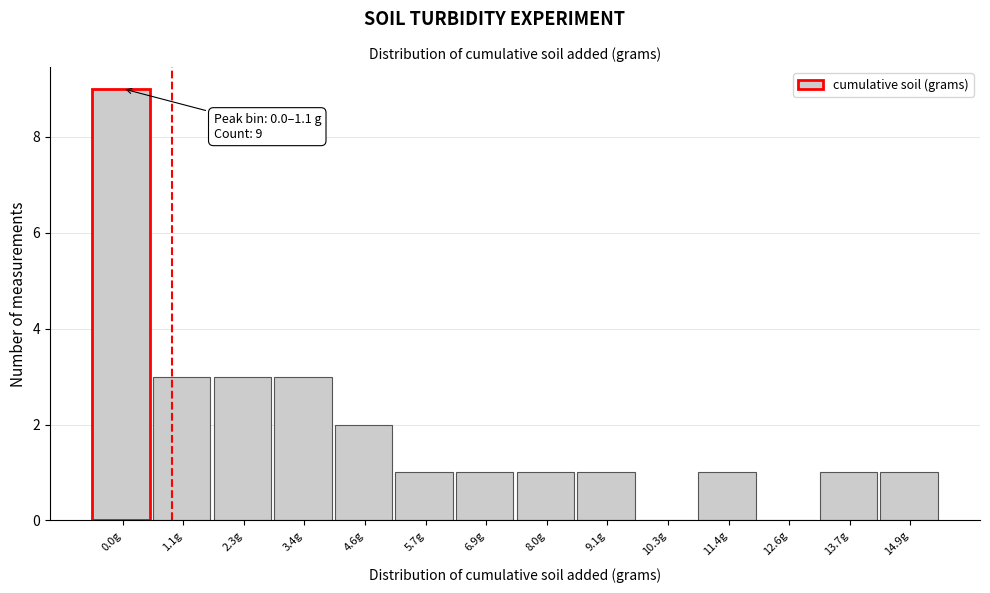

Reading left to right, what are all the values shown in this chart?

0.0g=9	1.1g=3	2.3g=3	3.4g=3	4.6g=2	5.7g=1	6.9g=1	8.0g=1	9.1g=1	10.3g=0	11.4g=1	12.6g=0	13.7g=1	14.9g=1